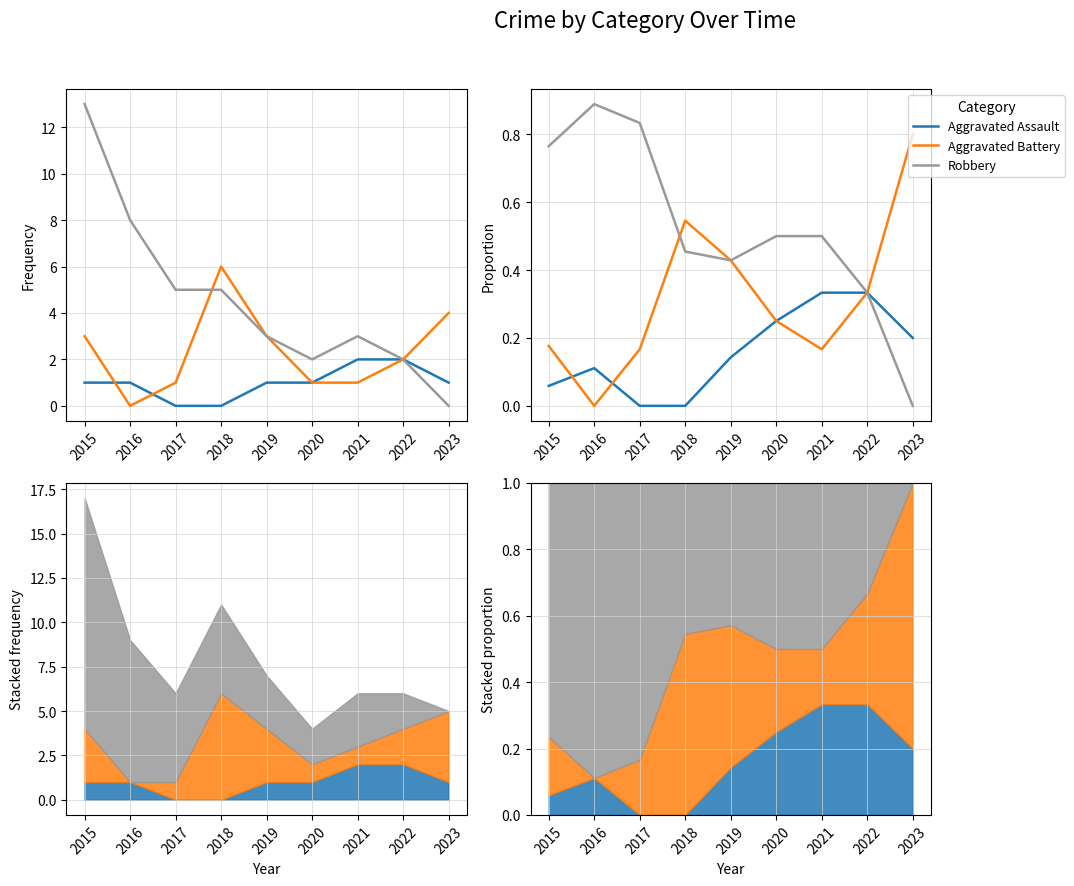

What is the difference between the maximum and second lowest values in the Robbery series?

0.6